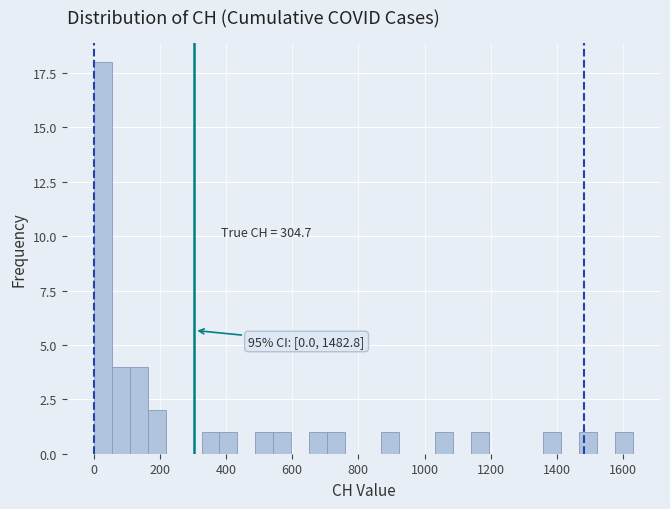

Read against the x-axis, roughly where is the centre of the tallest bar?

20